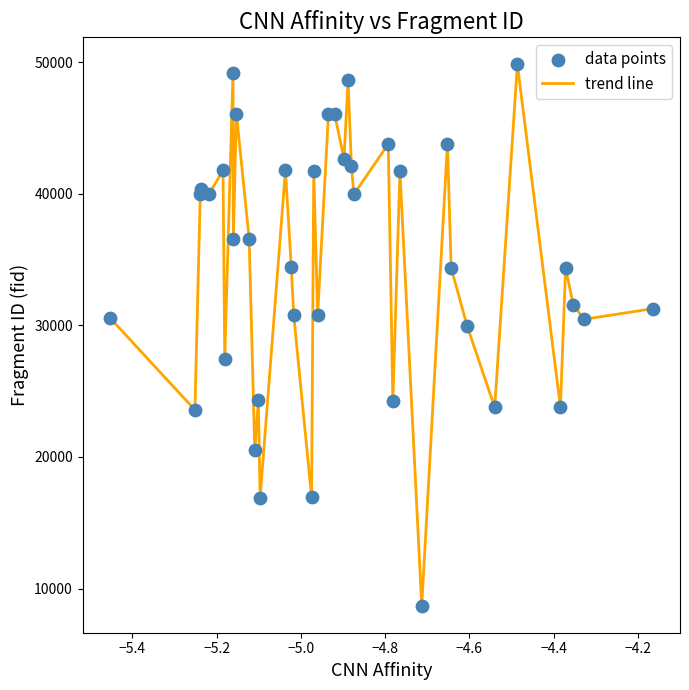

What is the smallest value displayed?

8701